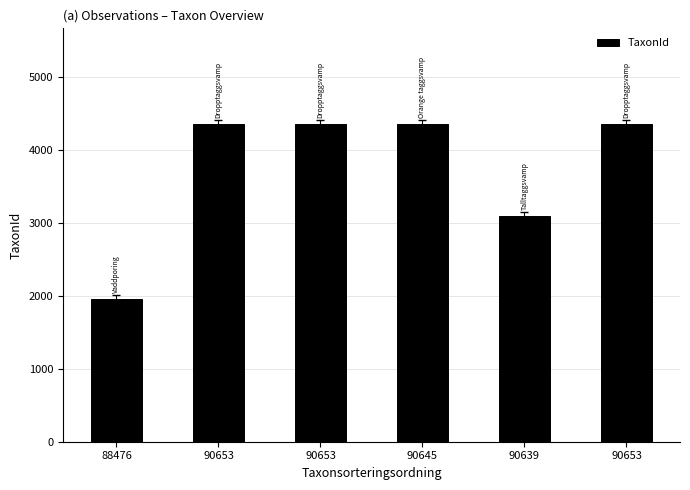

How many data points are less than 4364?

3